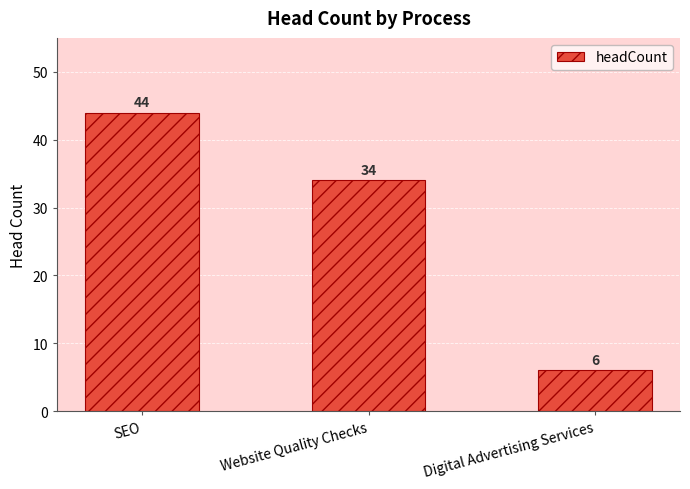

Count the values in the range 6 to 44.

3